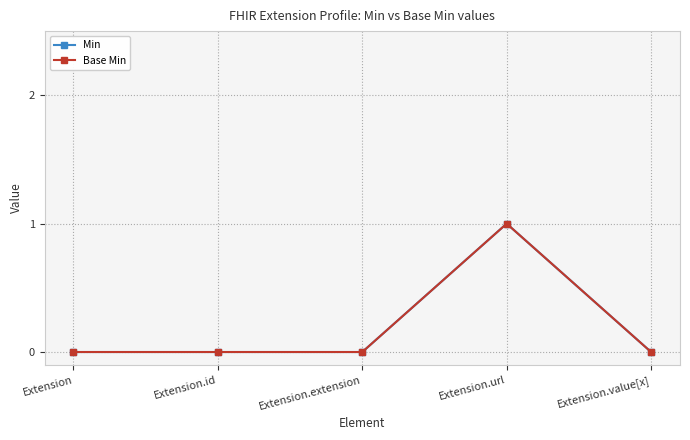

Is this an area chart (filled region under the line)?

No